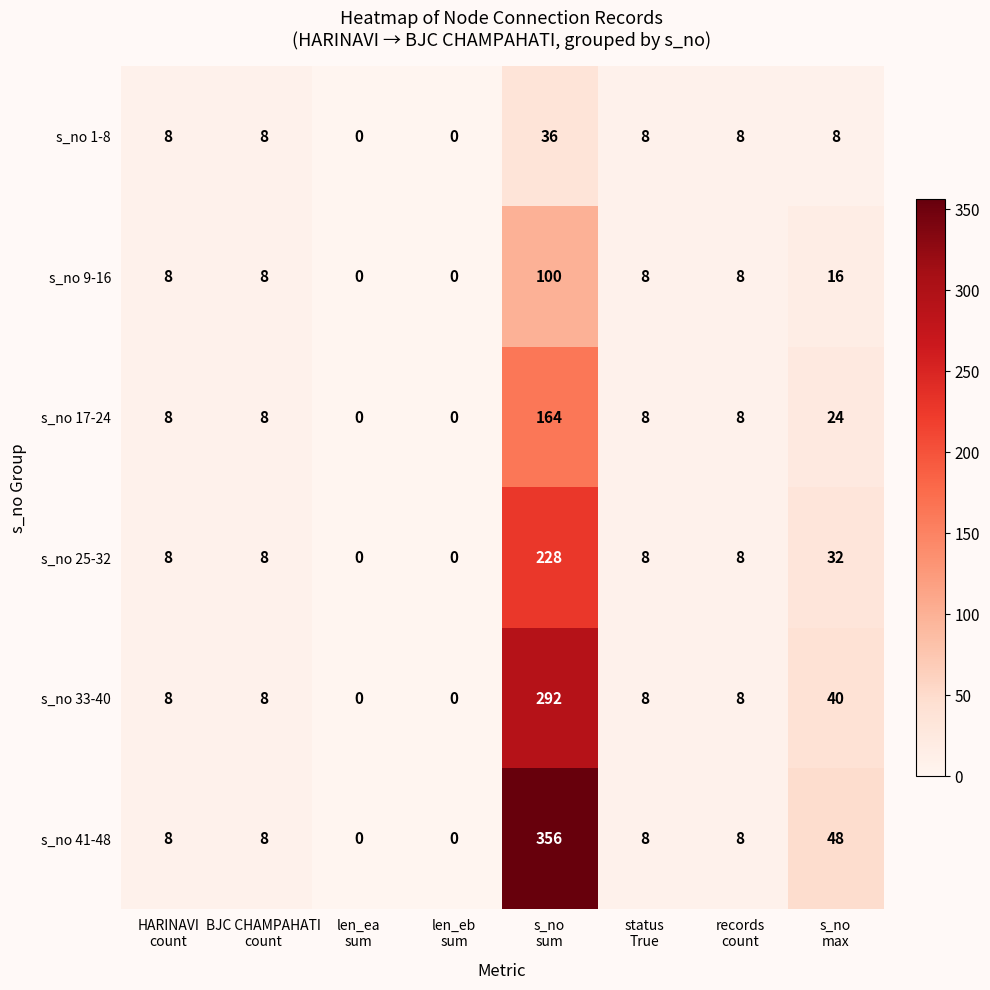

At how many categories does at least one series exceed 229?

1